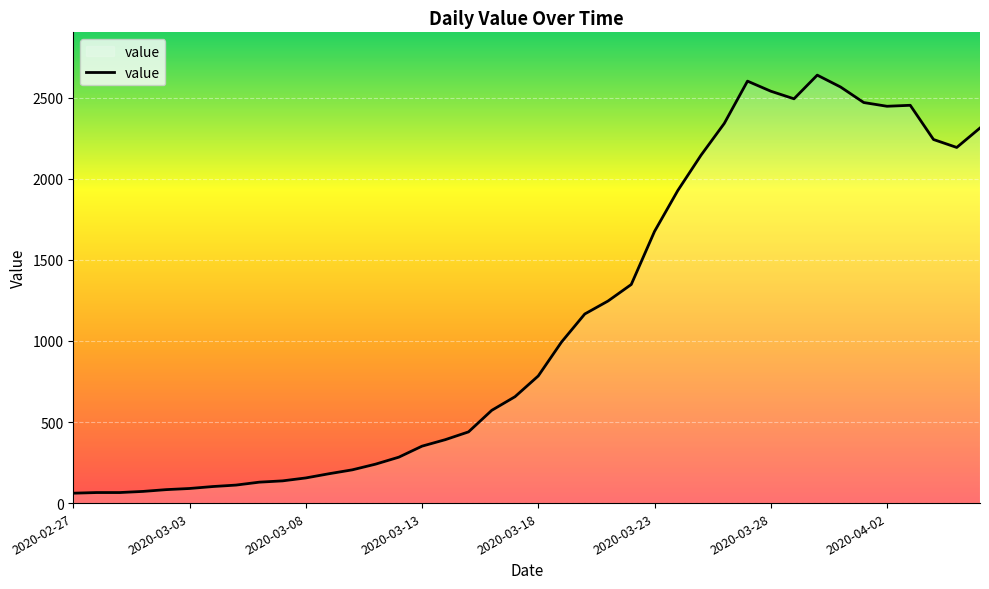

What is the difference between the maximum and minimum values?

2578